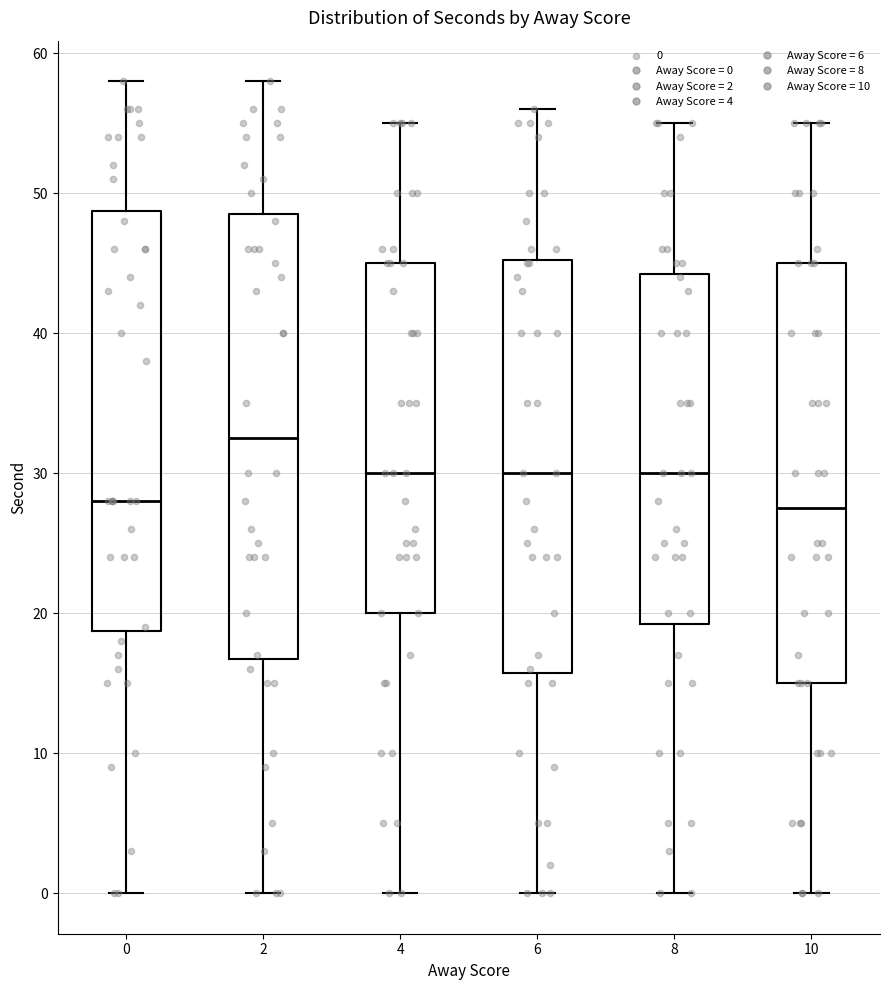

Which box's median line is the highest?

2